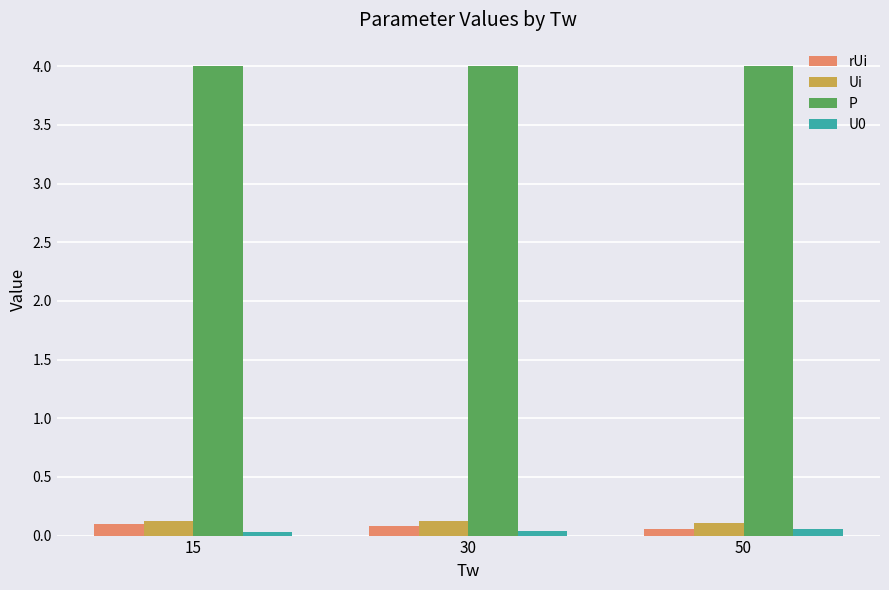

Is the value of rUi at 30 greater than the value of P at 50?

No